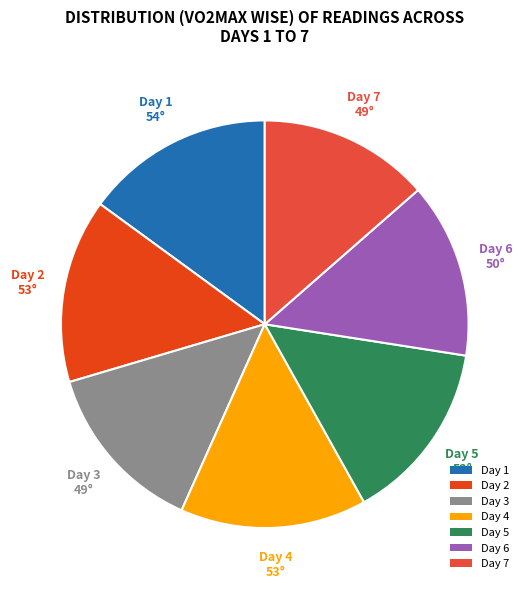

Is the sum of Day 2 and Day 4 greater than half?

No